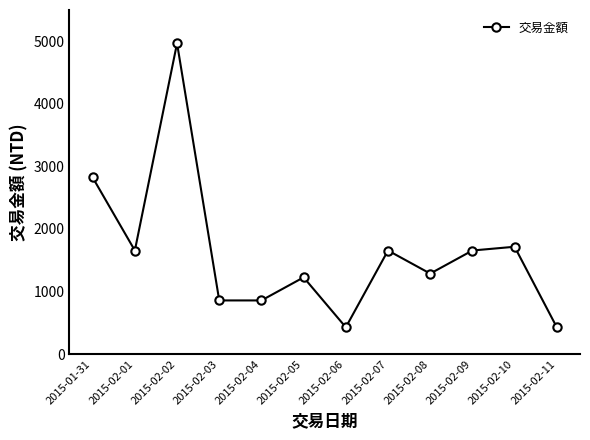

What is the average value?

1630